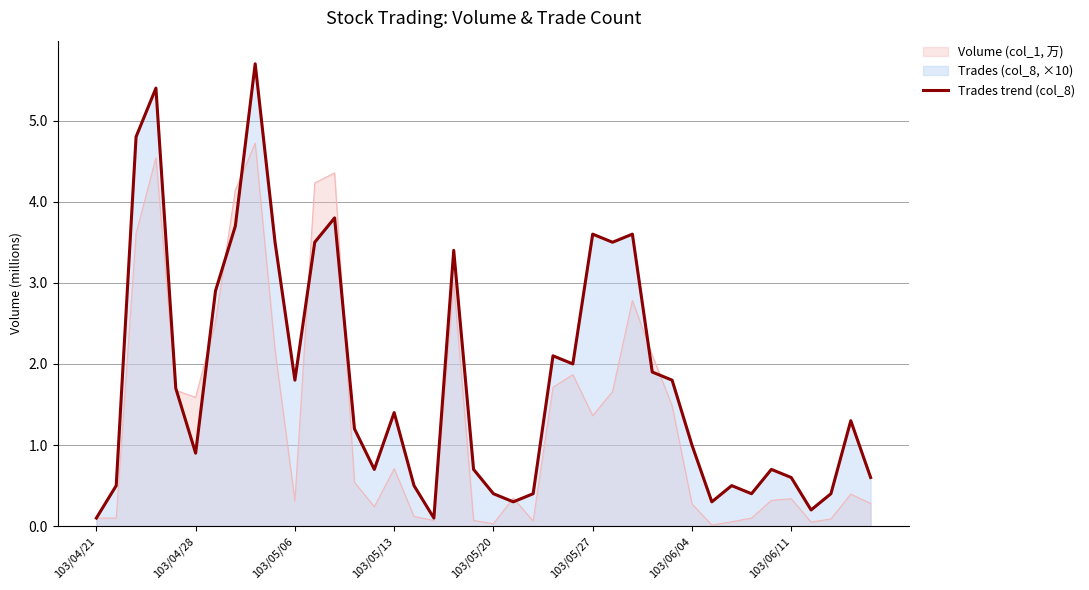

What is the difference between the values at 8 and 26?

2.2